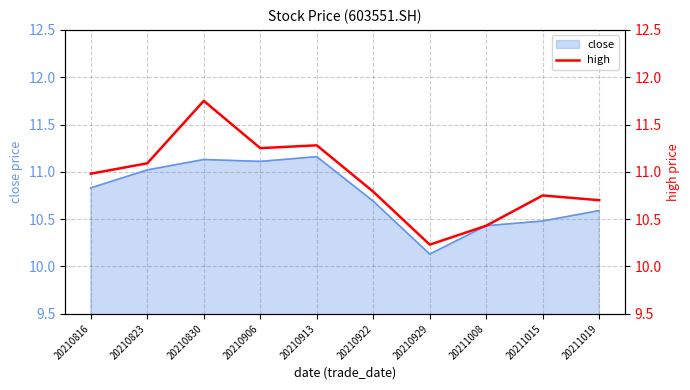

The chart shows a value of 10.8 at 20211015. True or false?

True